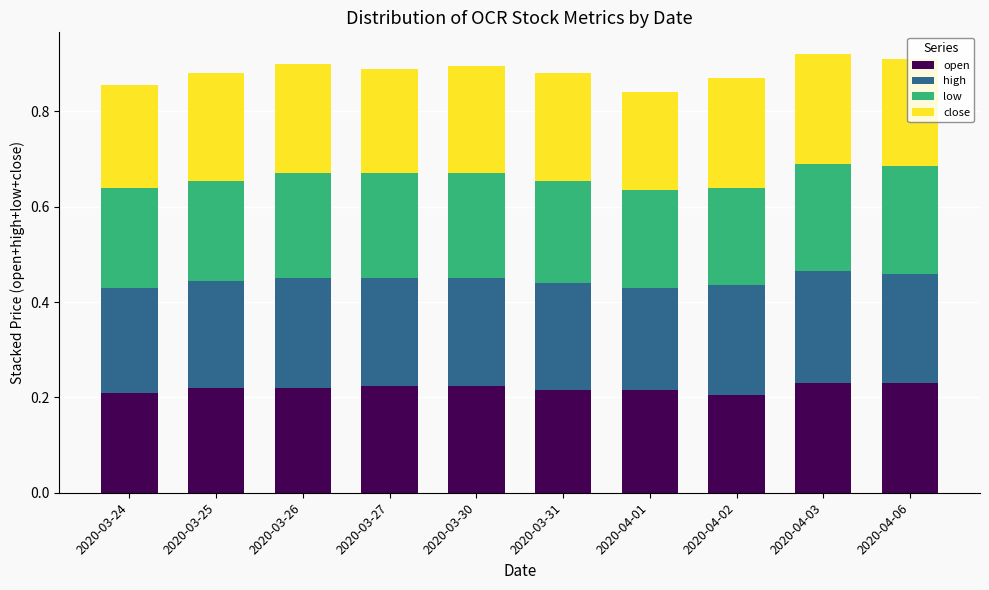

The open series shows 0.2 at 2020-04-02. True or false?

True